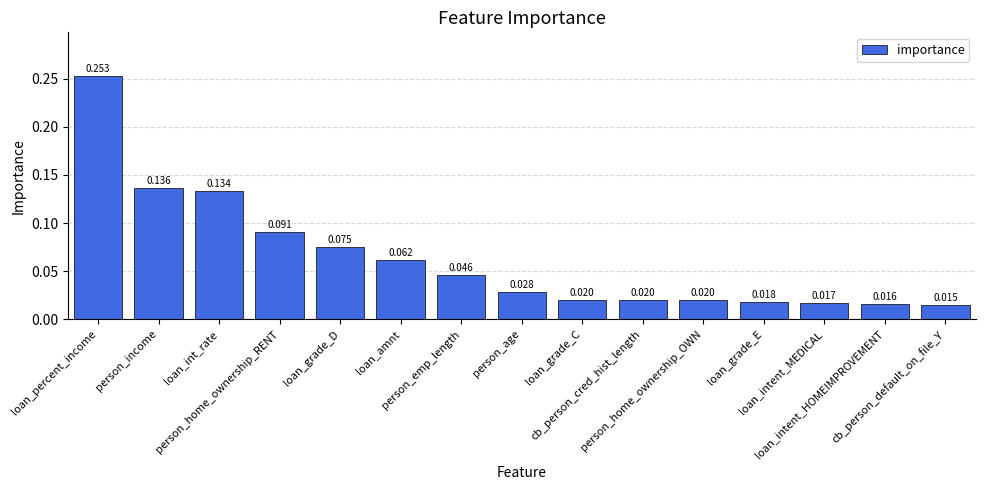

What is the difference between the second highest and second lowest values?

0.1